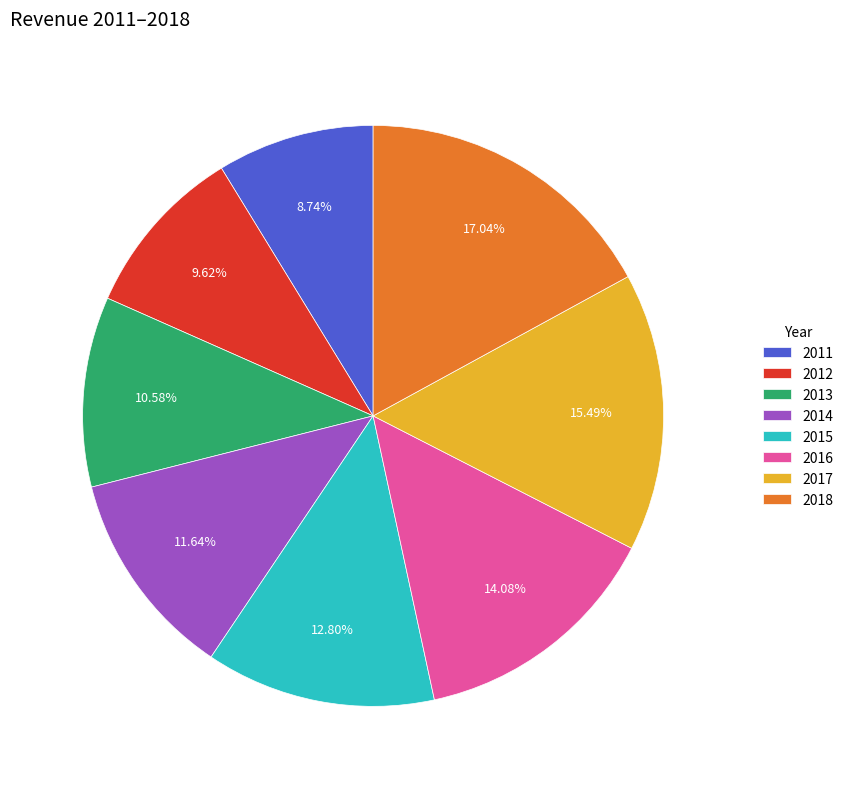

Does 2016 account for over 50% of the chart?

No